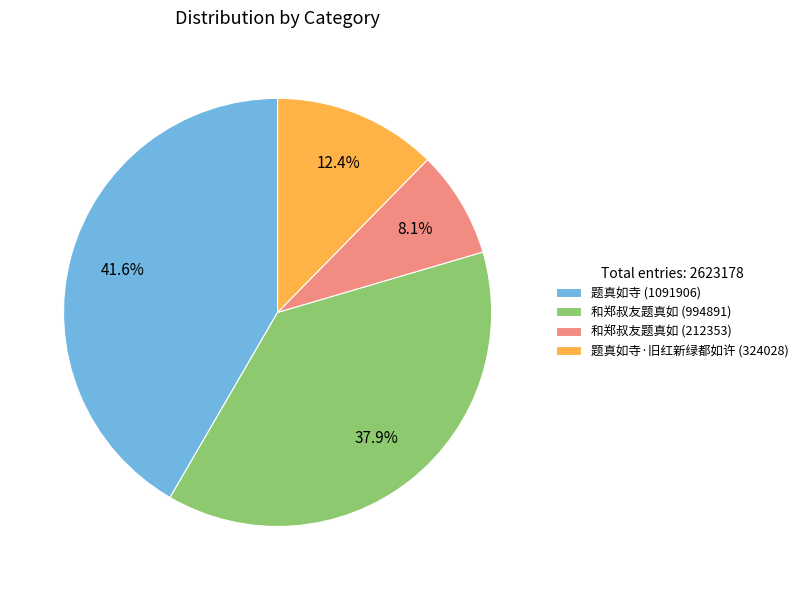

How many segments does this pie chart have?

4